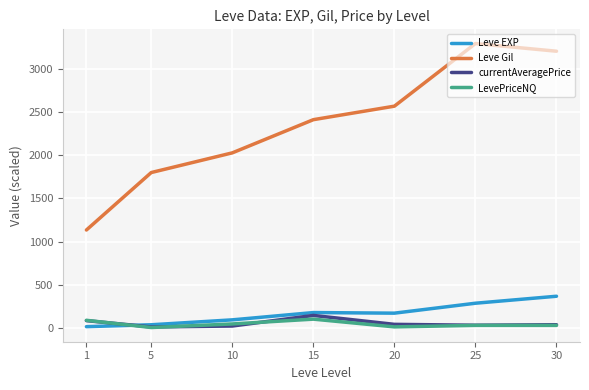

What is the sum of all LevePriceNQ values?

293.4